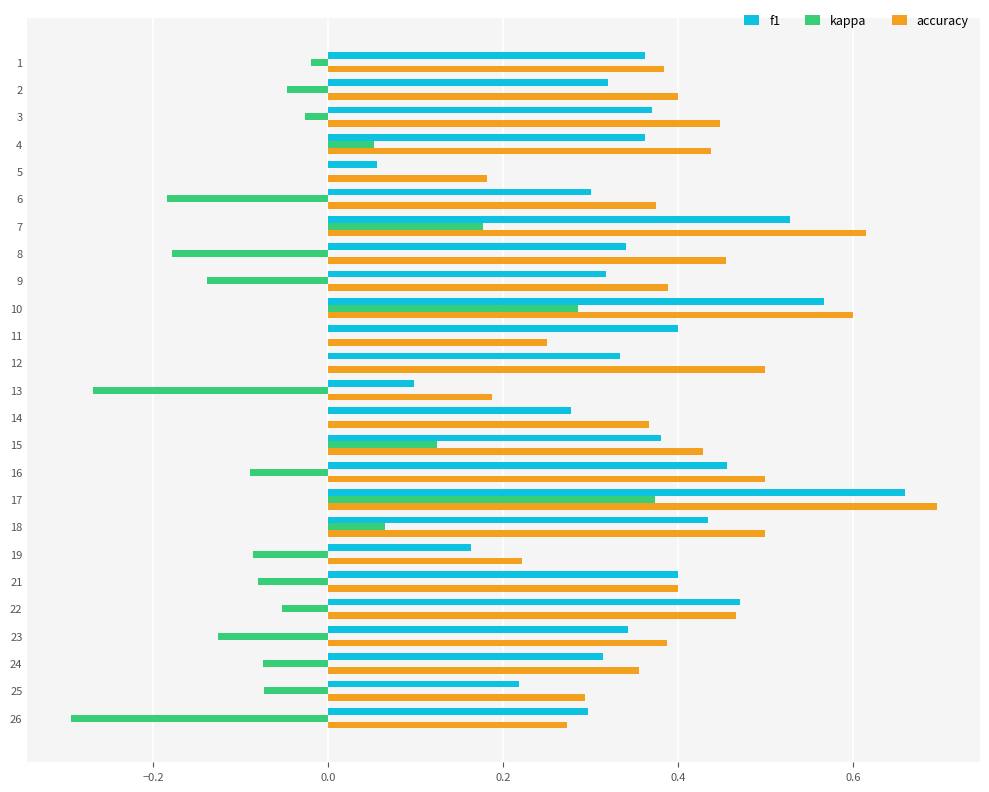

The value of f1 at 9 is 1.0. True or false?

False